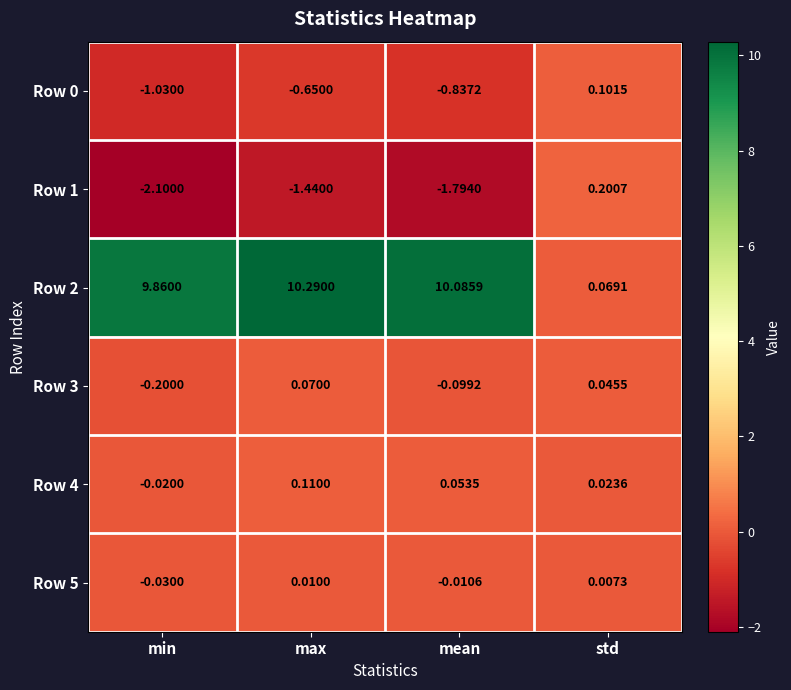

Which category has the highest value across all series?

max